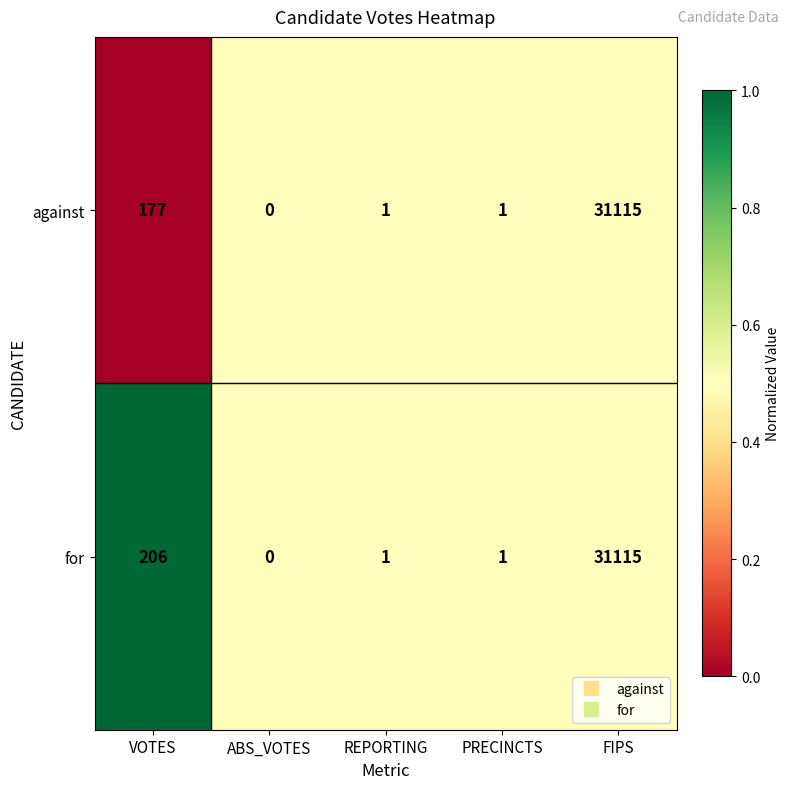

Where is for nearest to the value 15557?

VOTES